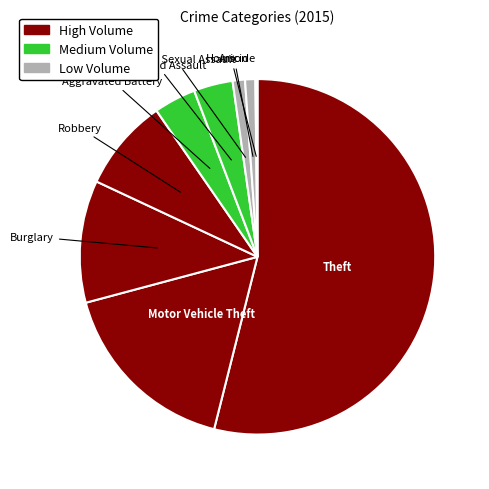

Which slice is the largest?

Theft